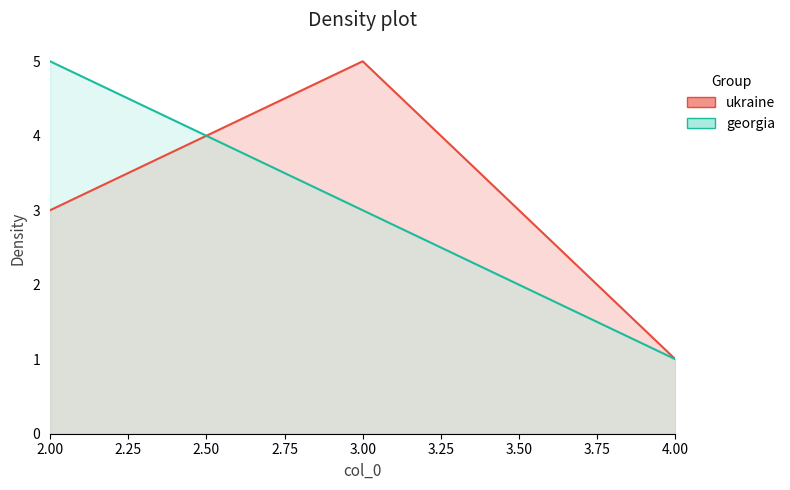

Reading right to left, transcribe all the data shown in this chart.

ukraine: 4=1	3=5	2=3
georgia: 4=1	3=3	2=5